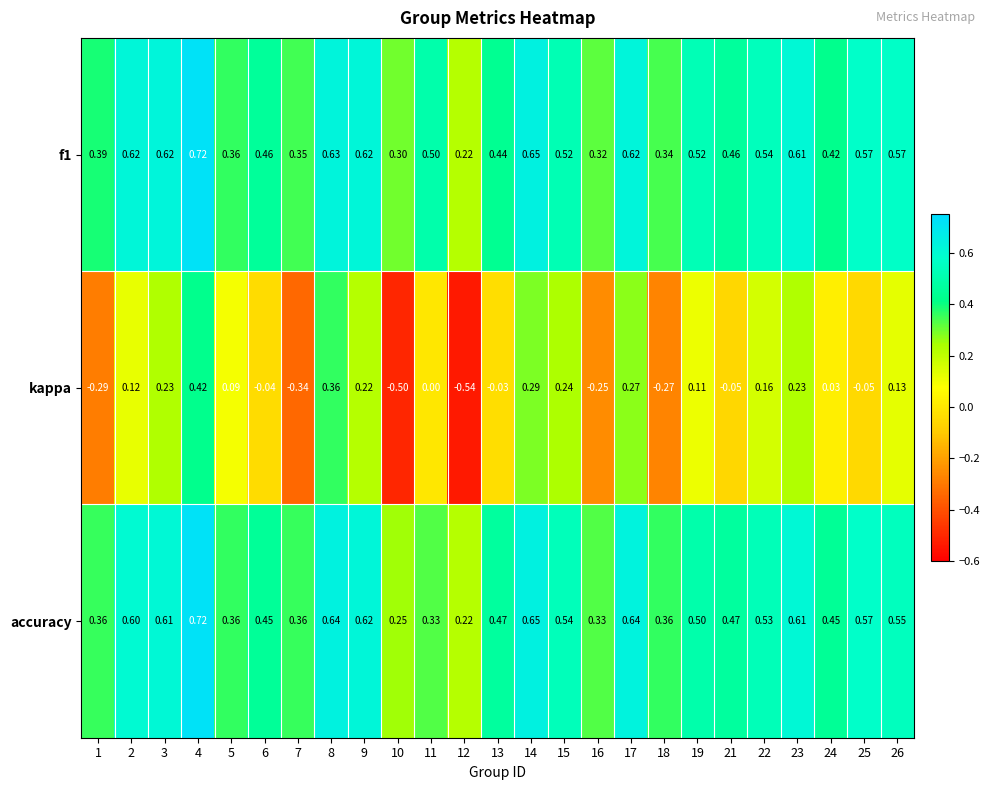

Between 4 and 18, which series saw the biggest shift?

kappa